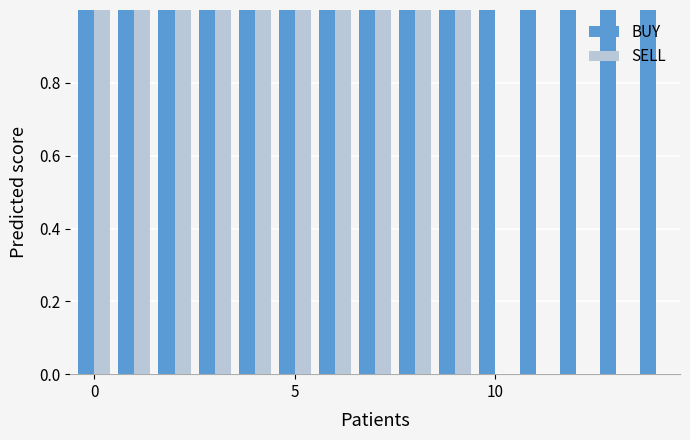

Which series has the largest total across all categories?

BUY